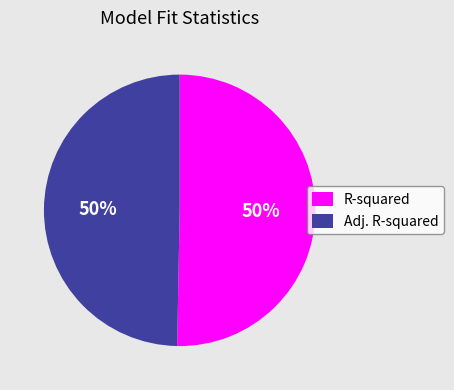

How many slices are in this pie chart?

2